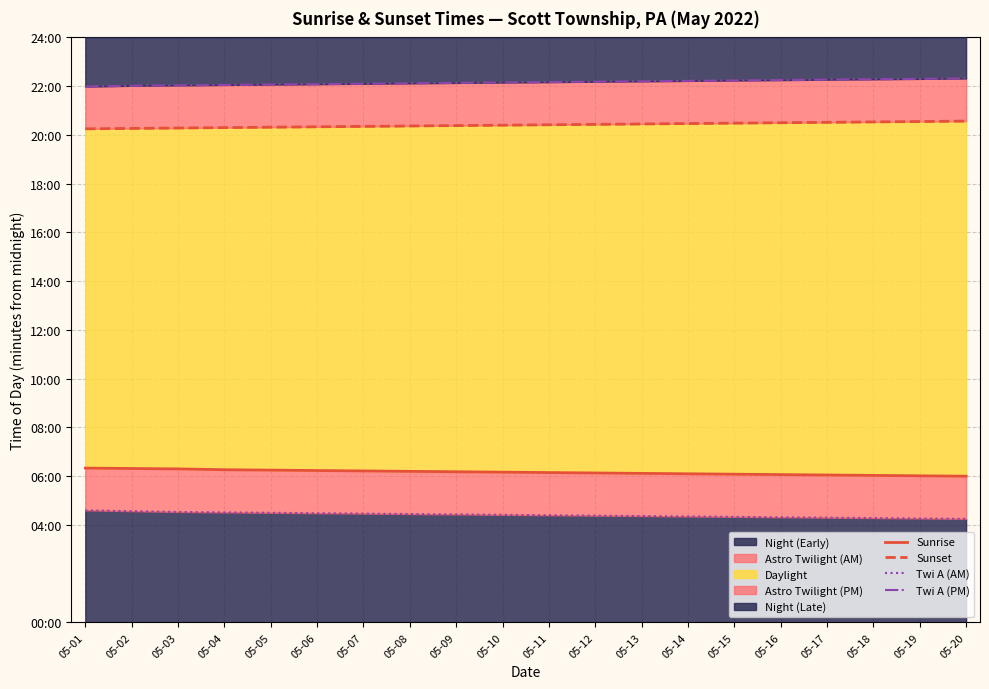

What is the total value across all series at 05-14?

3188